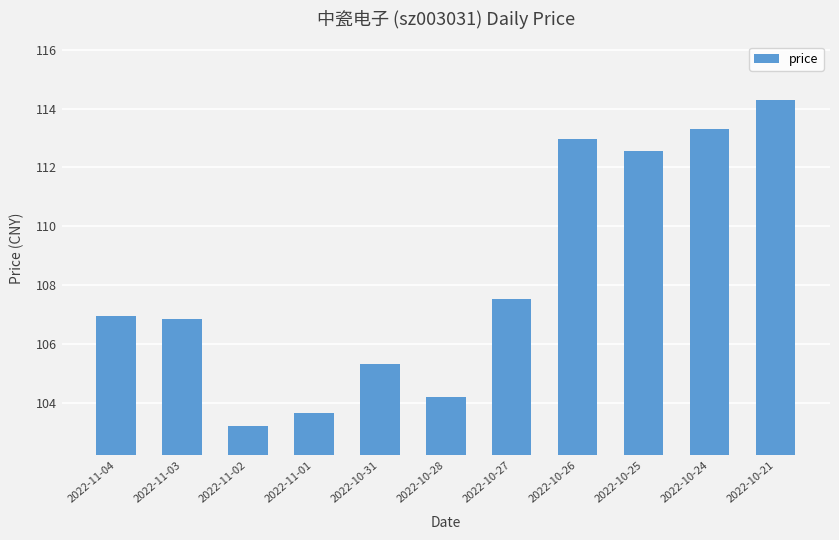

Read the value at 2022-11-01.

103.6